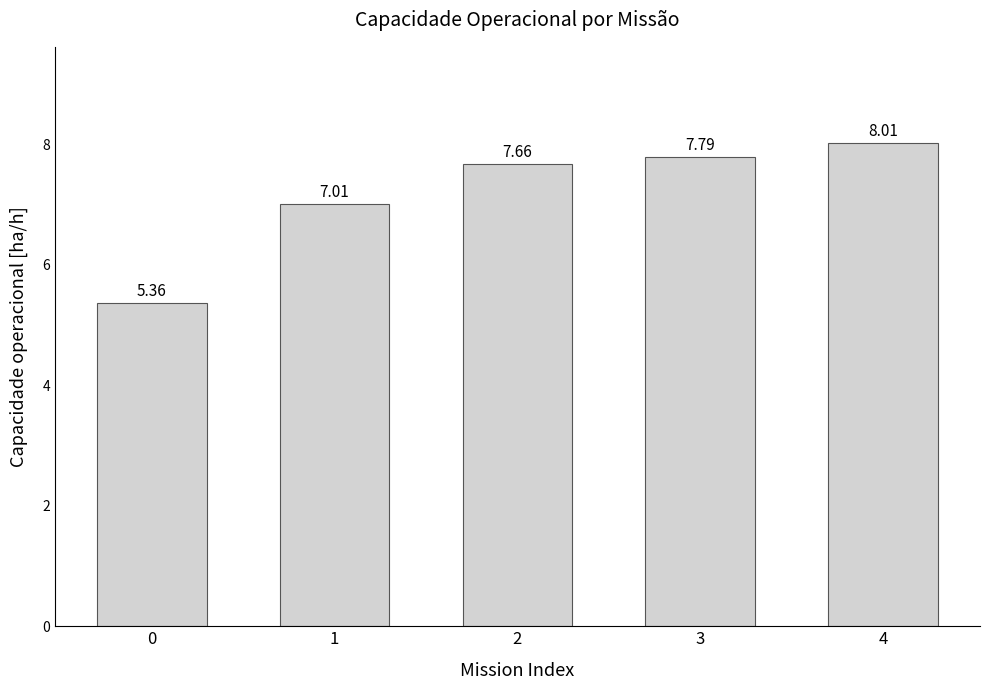

What is the sum of all values?

35.8